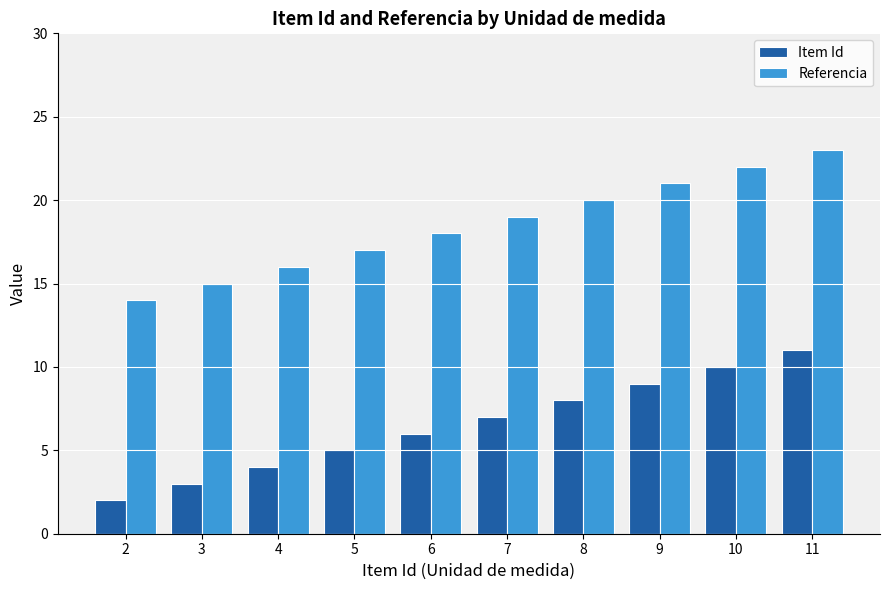

Reading right to left, transcribe all the data shown in this chart.

Item Id: 11=11	10=10	9=9	8=8	7=7	6=6	5=5	4=4	3=3	2=2
Referencia: 11=23	10=22	9=21	8=20	7=19	6=18	5=17	4=16	3=15	2=14